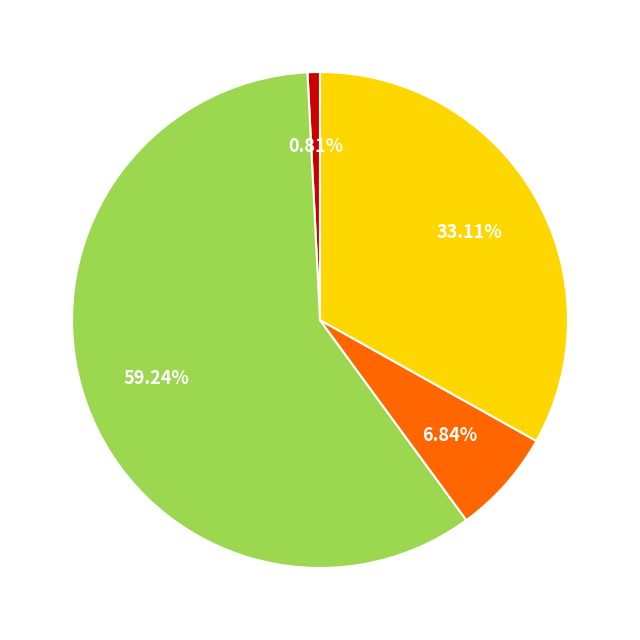

How many slices are in this pie chart?

4